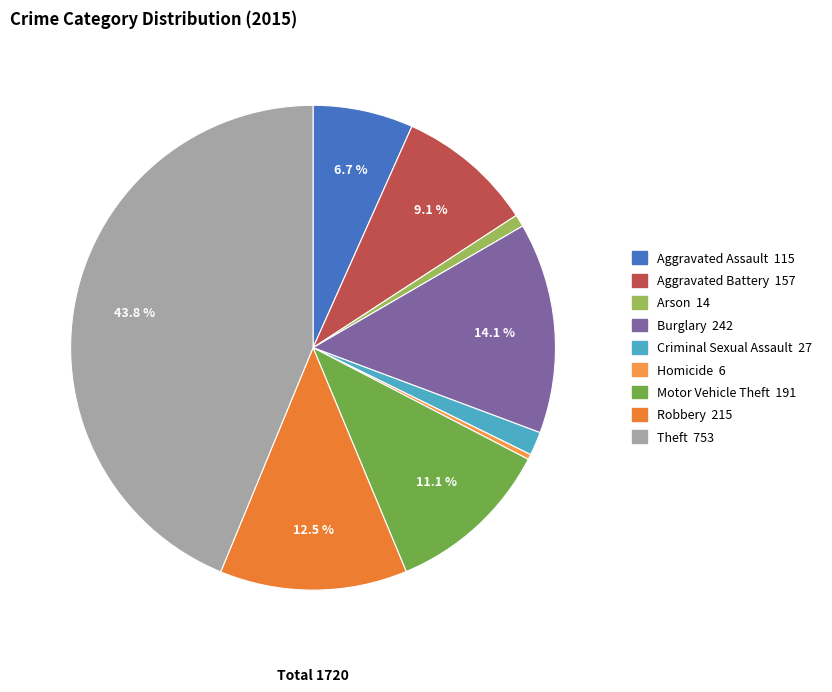

Does Criminal Sexual Assault represent more than half of the total?

No